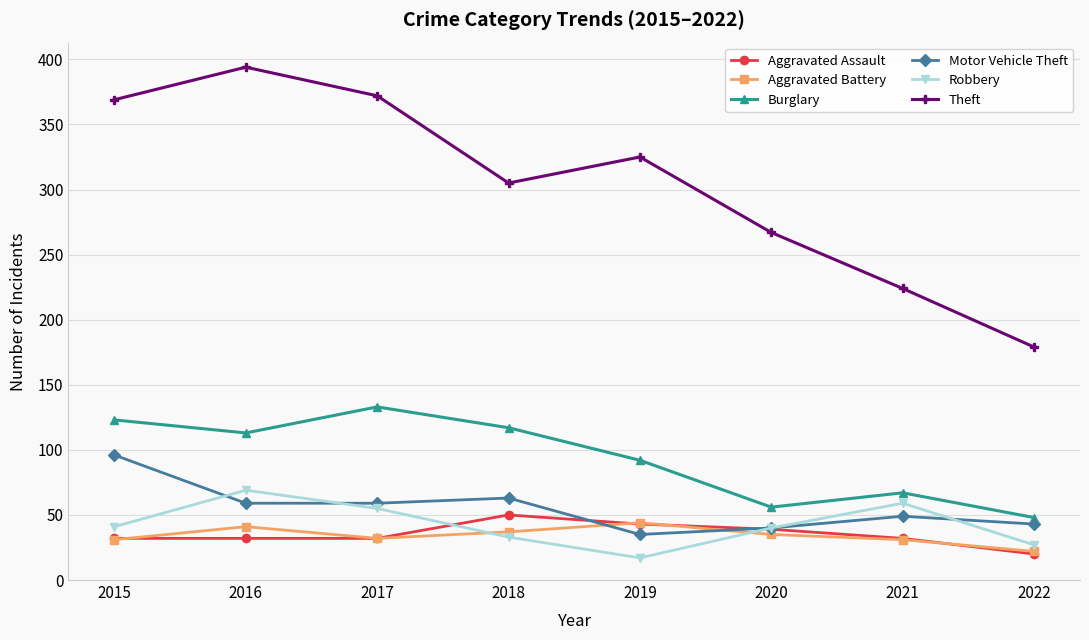

What are all the series names shown in the legend?

Aggravated Assault, Aggravated Battery, Burglary, Motor Vehicle Theft, Robbery, Theft